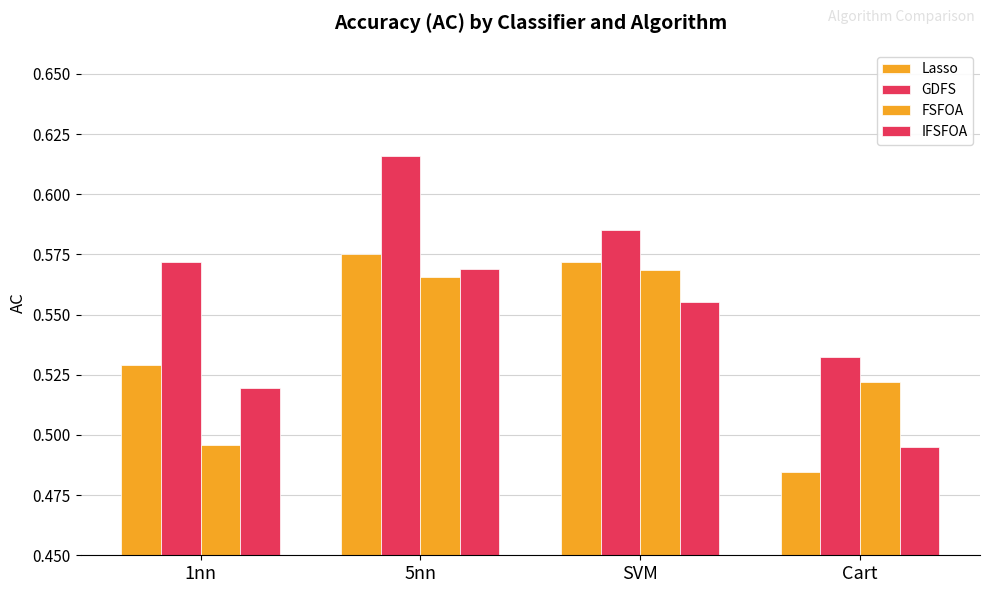

At which label is GDFS closest to 0?

Cart